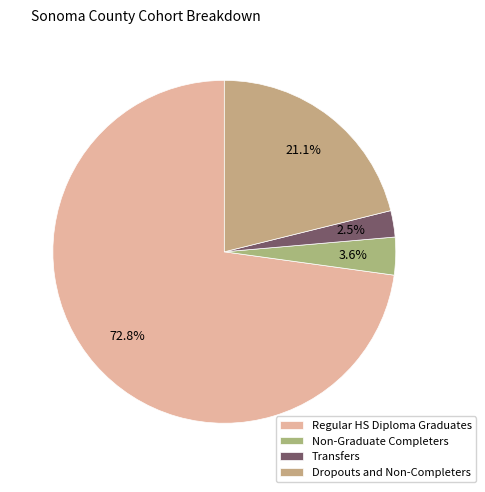

To the nearest percent, what is the average slice percentage?

25%